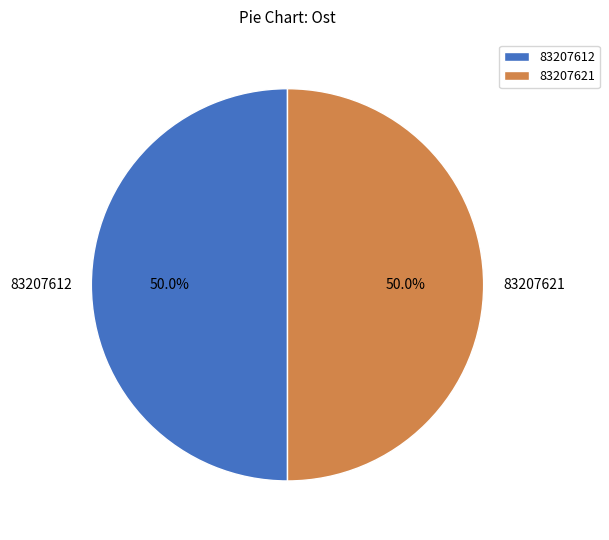

What is the ratio of the value at 83207612 to the value at 83207621?

1.0